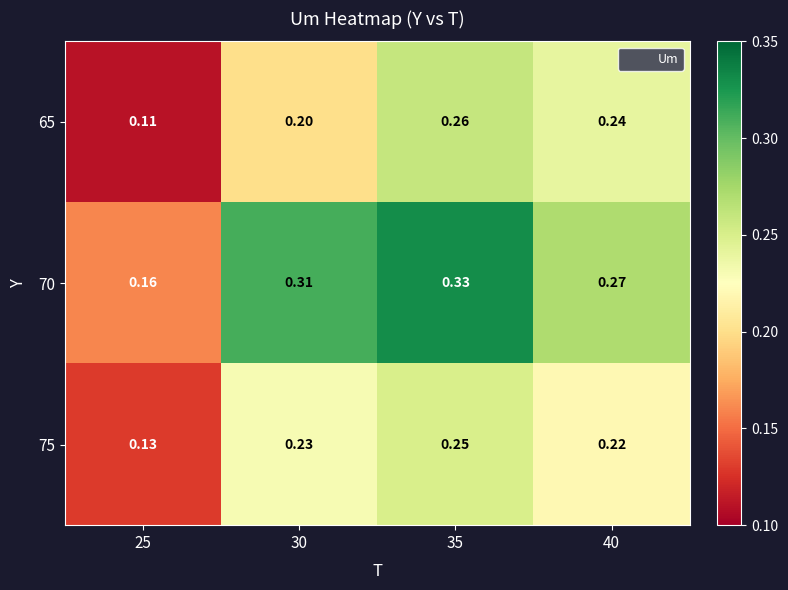

Is the value of 75 at 30 greater than the value of 70 at 25?

Yes